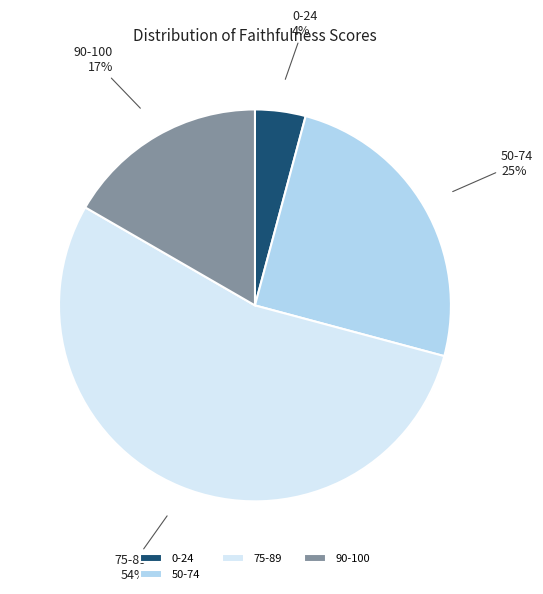

Is there a majority slice in this chart?

Yes